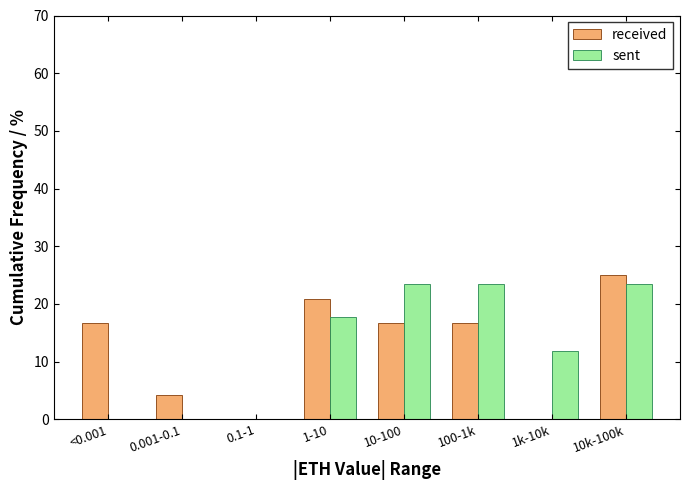

Reading left to right, list all the values displayed in this chart.

received: <0.001=16.7	0.001-0.1=4.2	0.1-1=0.0	1-10=20.8	10-100=16.7	100-1k=16.7	1k-10k=0.0	10k-100k=25.0
sent: <0.001=0.0	0.001-0.1=0.0	0.1-1=0.0	1-10=17.6	10-100=23.5	100-1k=23.5	1k-10k=11.8	10k-100k=23.5